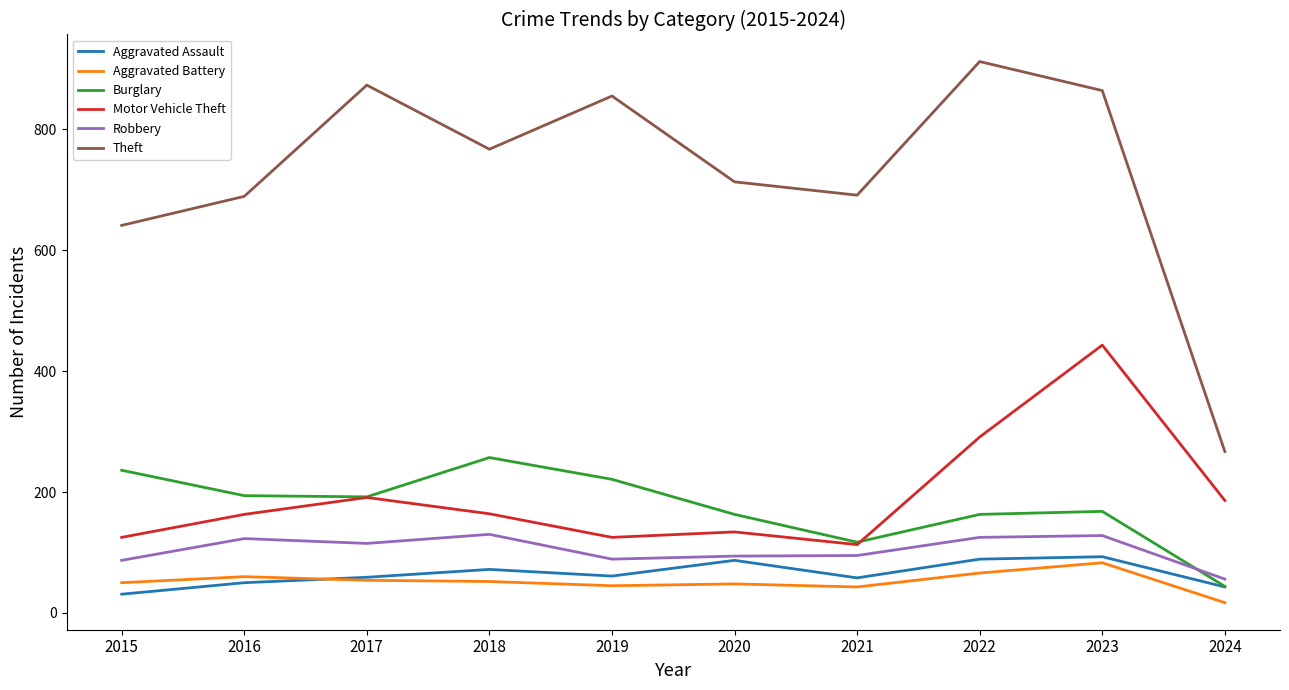

Is it true that Robbery equals 56 at 2024?

True